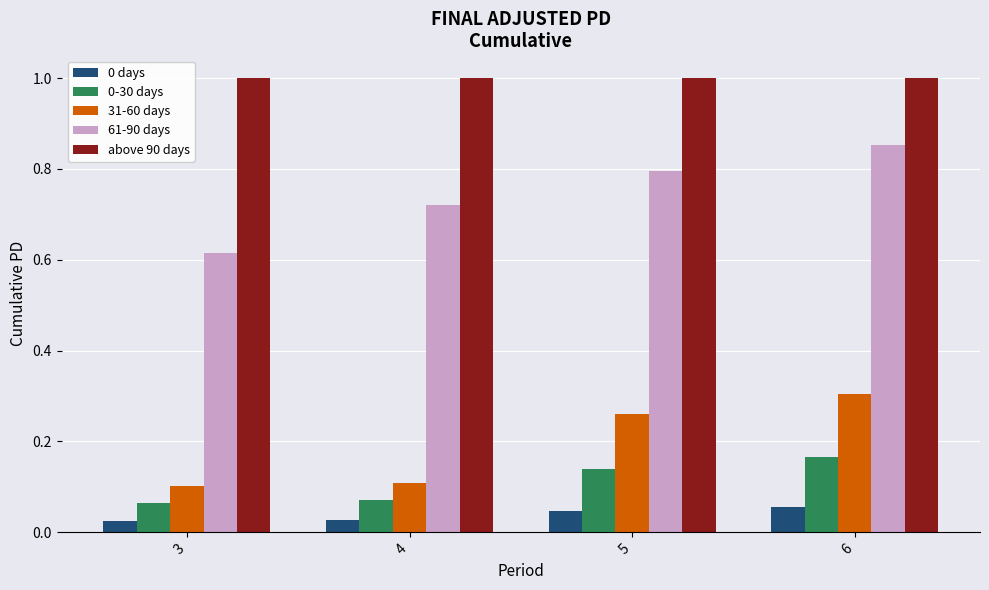

The value of 31-60 days at 3 is 0.1. True or false?

True